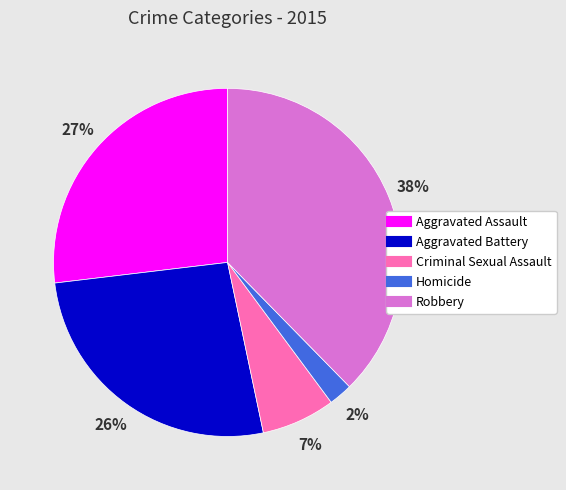

What is the largest slice in the pie chart?

Robbery